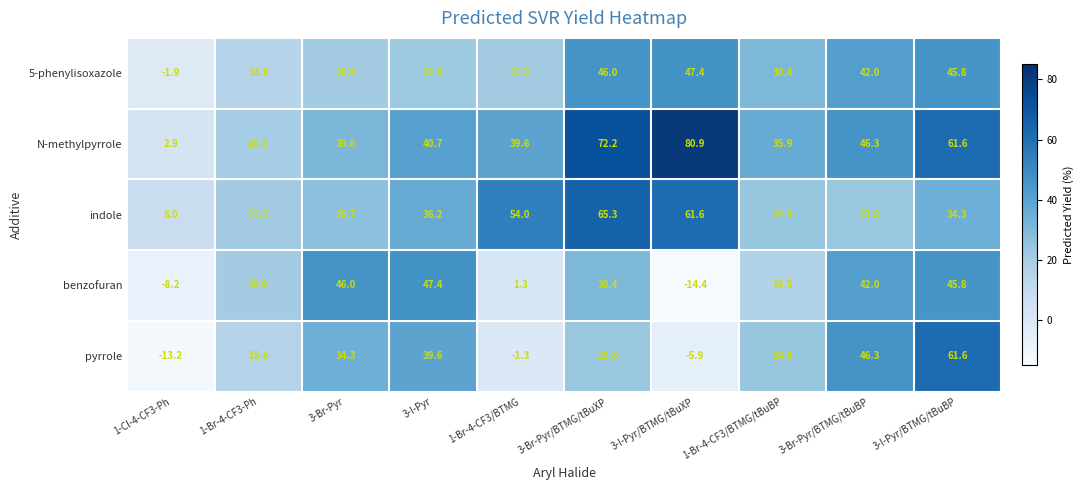

The value of benzofuran at 1-Br-4-CF3/BTMG/tBuBP is 16.5. True or false?

True